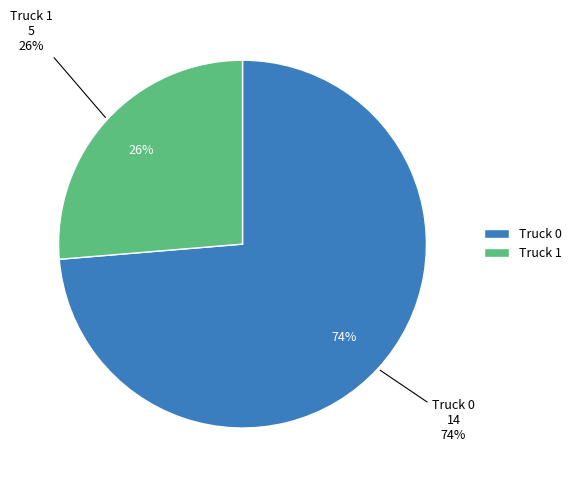

To the nearest percent, what is the average slice percentage?

50%